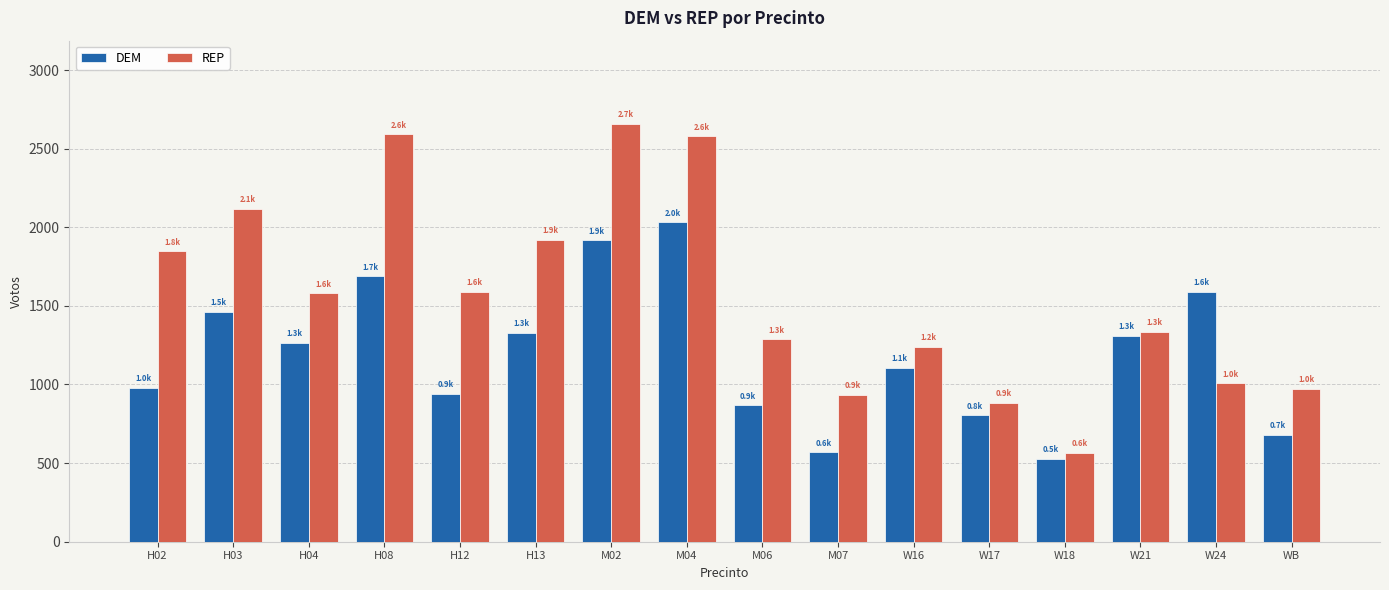

What is the difference between the REP values at H13 and H08?

672.1